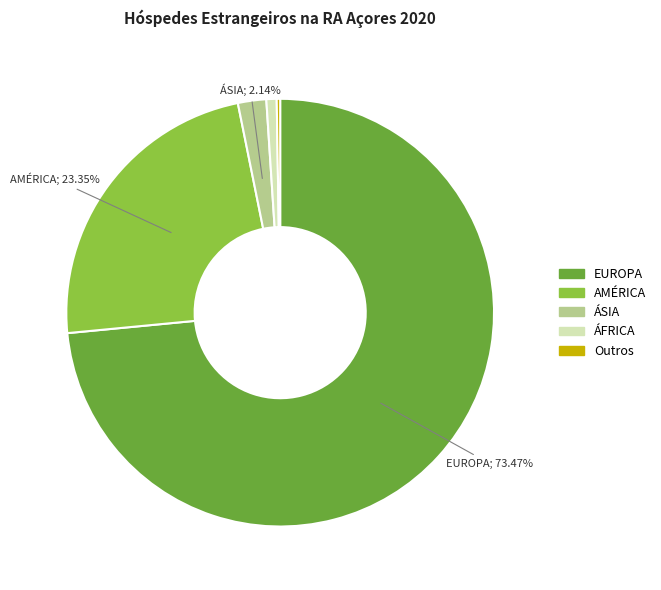

What is the majority slice?

EUROPA